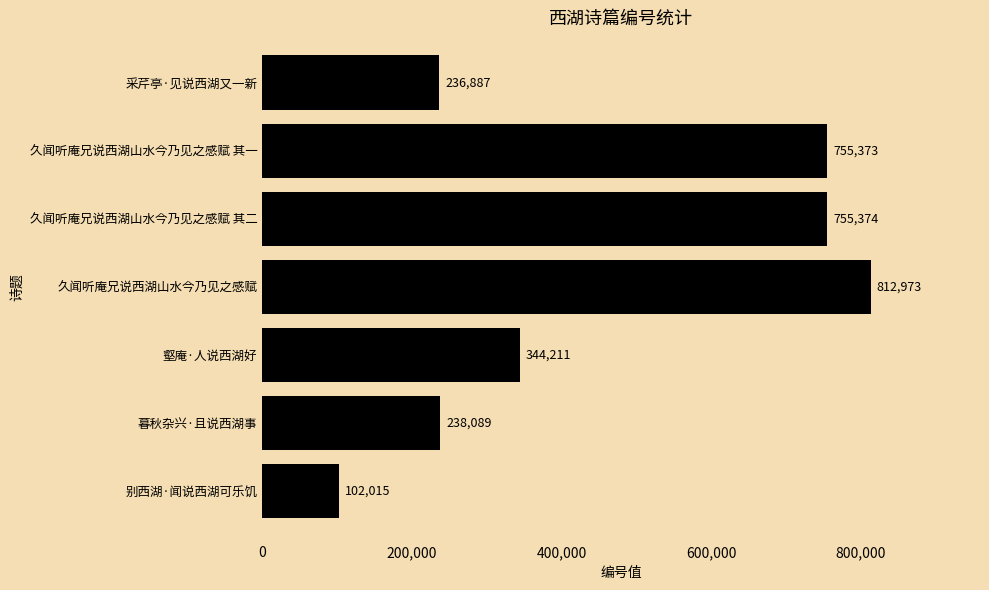

At which category does the chart reach its peak across all series?

久闻听庵兄说西湖山水今乃见之感赋